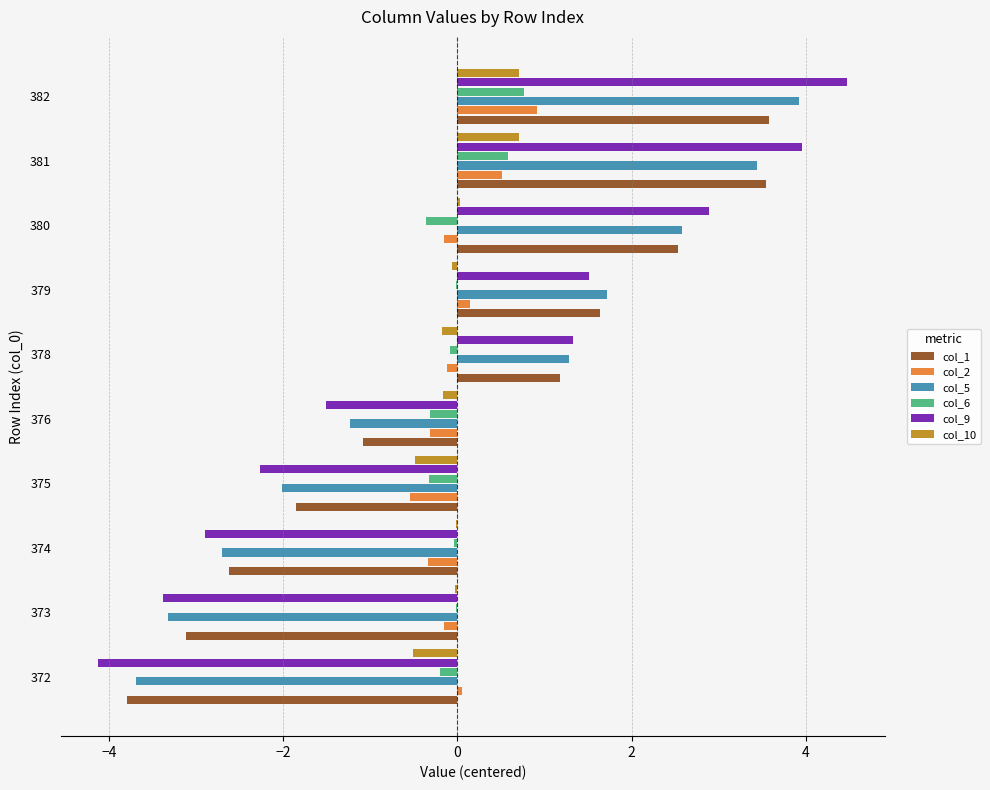

At which label is col_9 closest to 0?

378